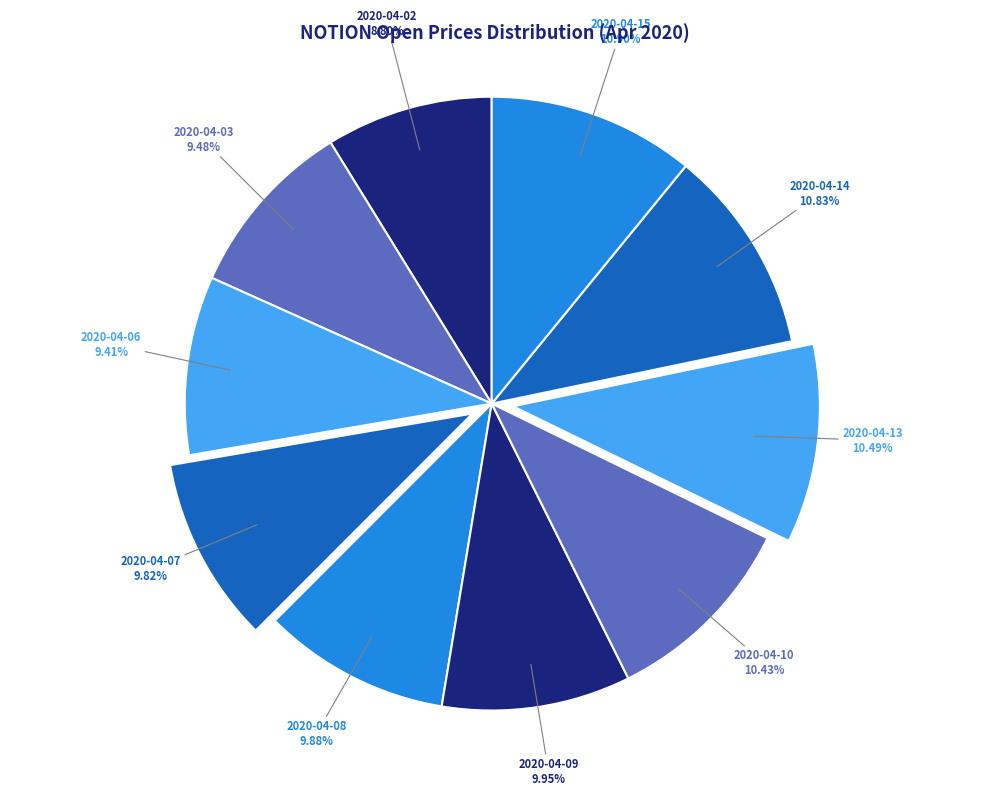

How many segments does this pie chart have?

10